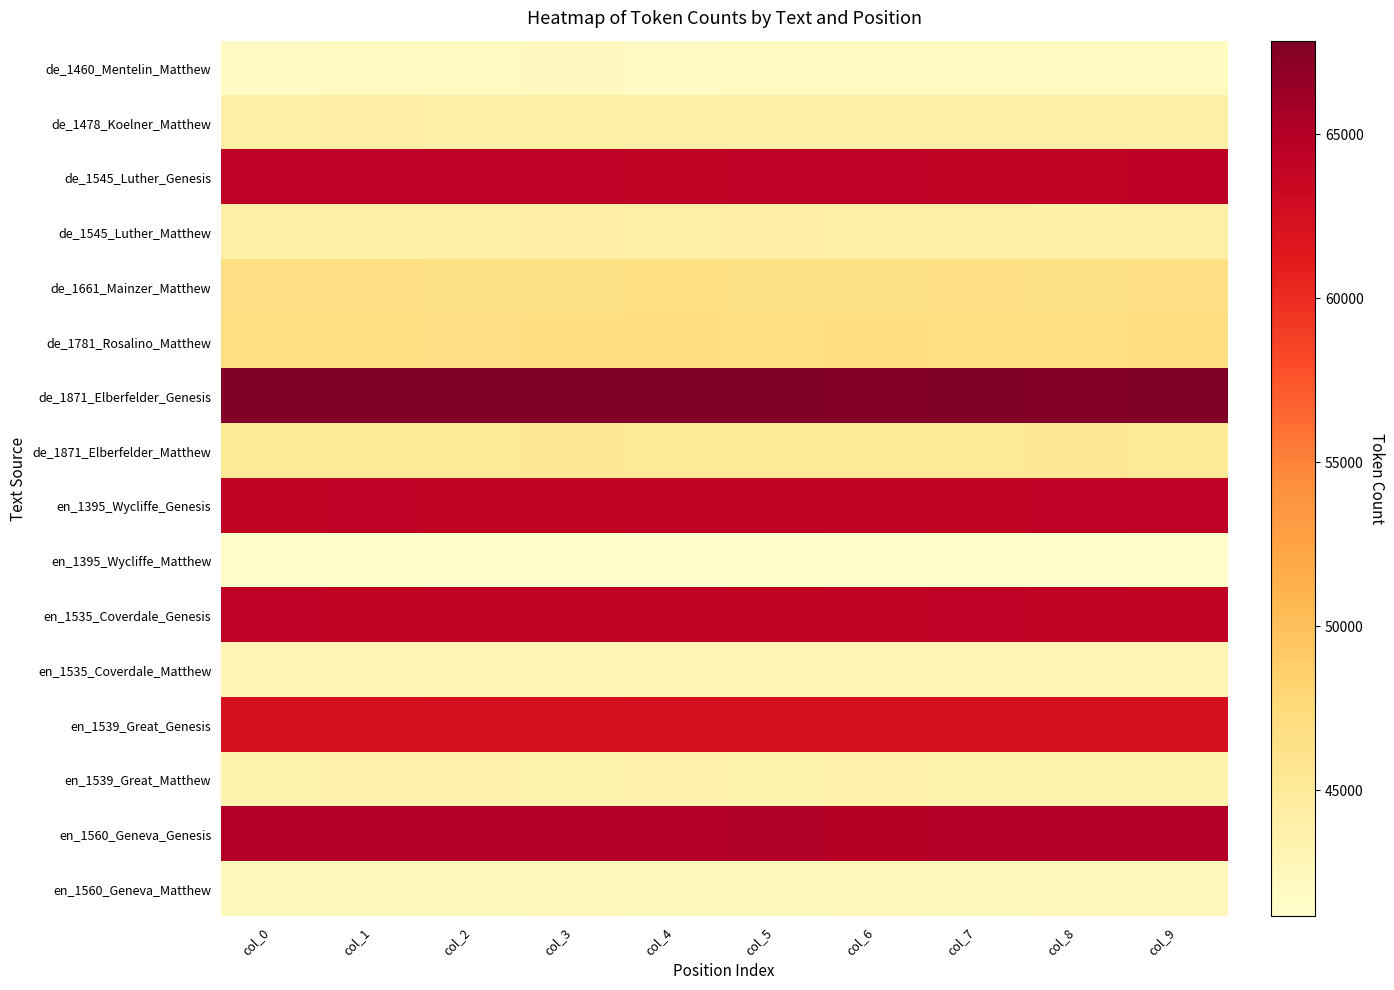

At col_8, list the series in order from largest to smallest.

de_1871_Elberfelder_Genesis, en_1560_Geneva_Genesis, en_1395_Wycliffe_Genesis, en_1535_Coverdale_Genesis, de_1545_Luther_Genesis, en_1539_Great_Genesis, de_1781_Rosalino_Matthew, de_1661_Mainzer_Matthew, de_1871_Elberfelder_Matthew, de_1478_Koelner_Matthew, de_1545_Luther_Matthew, en_1539_Great_Matthew, en_1535_Coverdale_Matthew, en_1560_Geneva_Matthew, de_1460_Mentelin_Matthew, en_1395_Wycliffe_Matthew